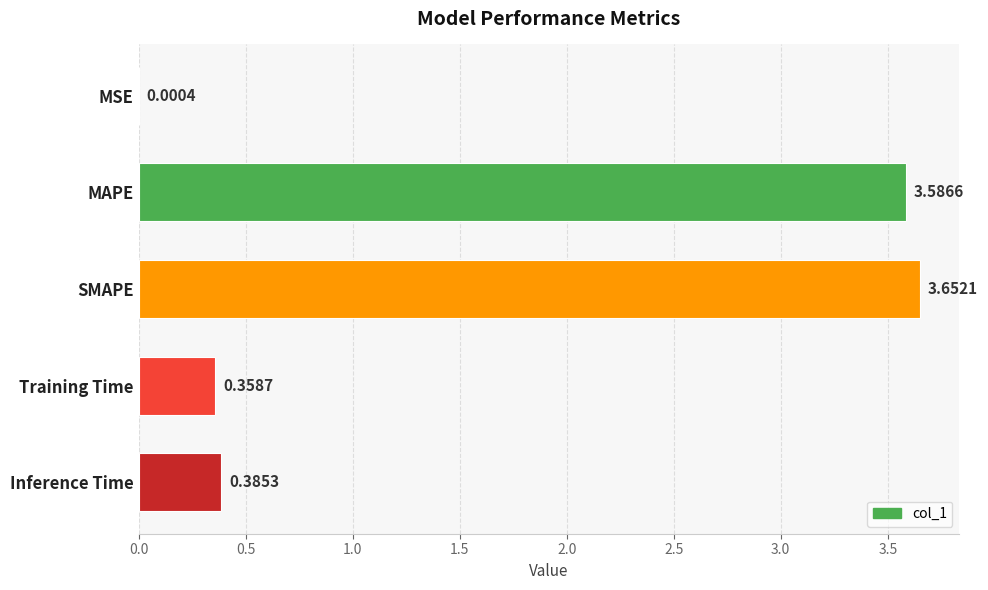

Where is the data nearest to the value 1?

Inference Time